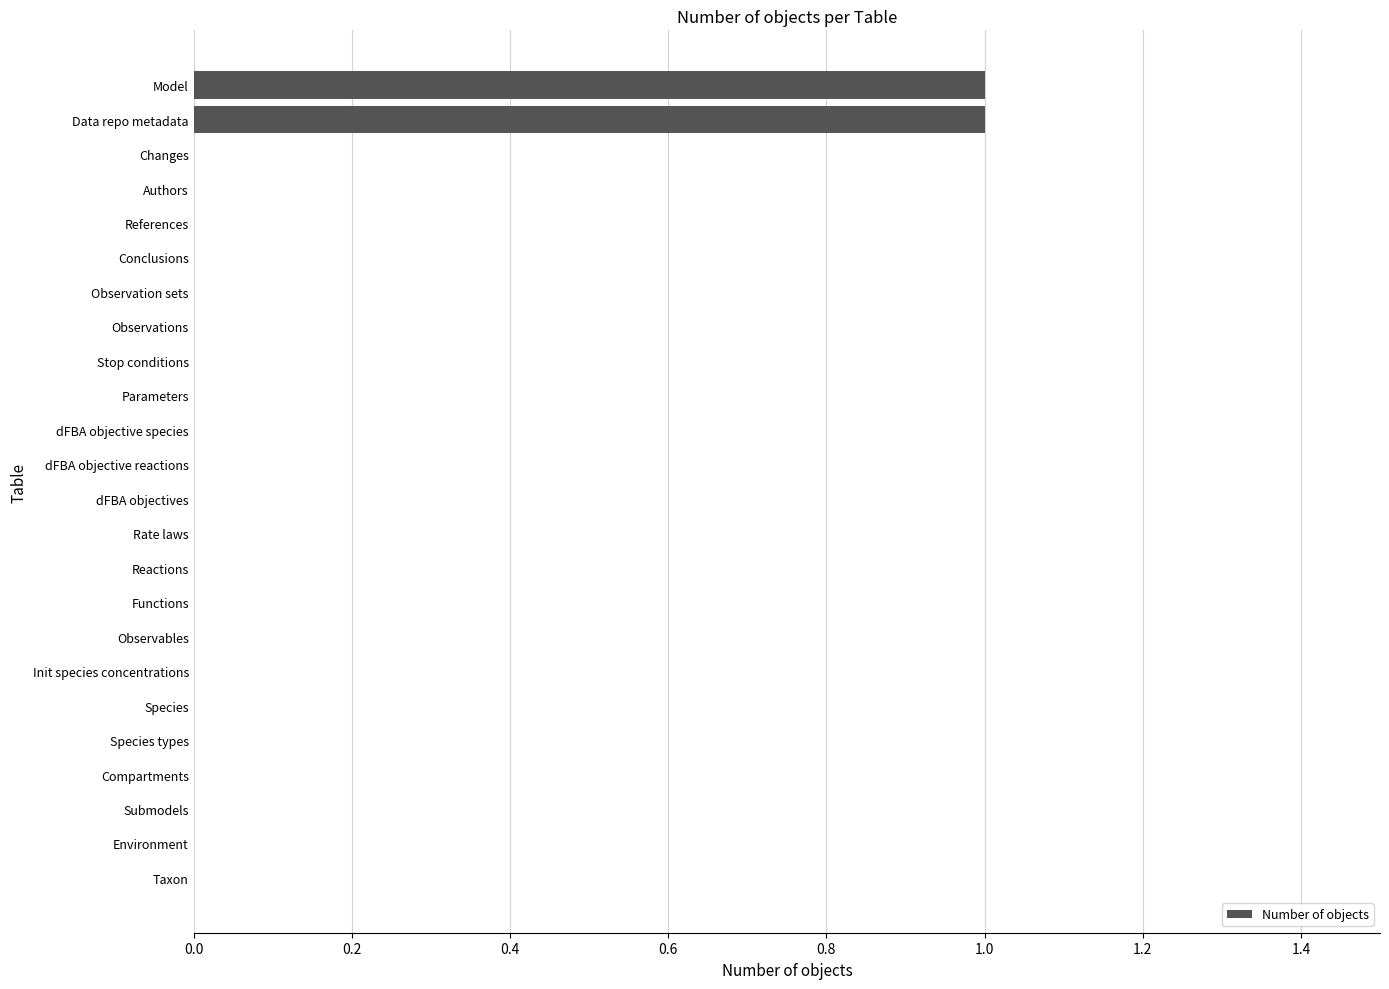

The chart shows a value of -1 at Environment. True or false?

False